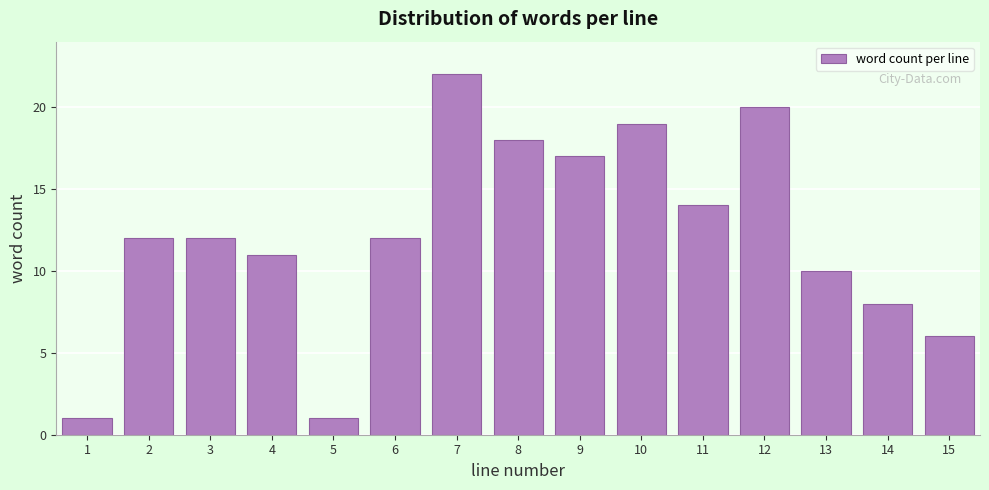

Reading left to right, list all the values displayed in this chart.

1	12	12	11	1	12	22	18	17	19	14	20	10	8	6